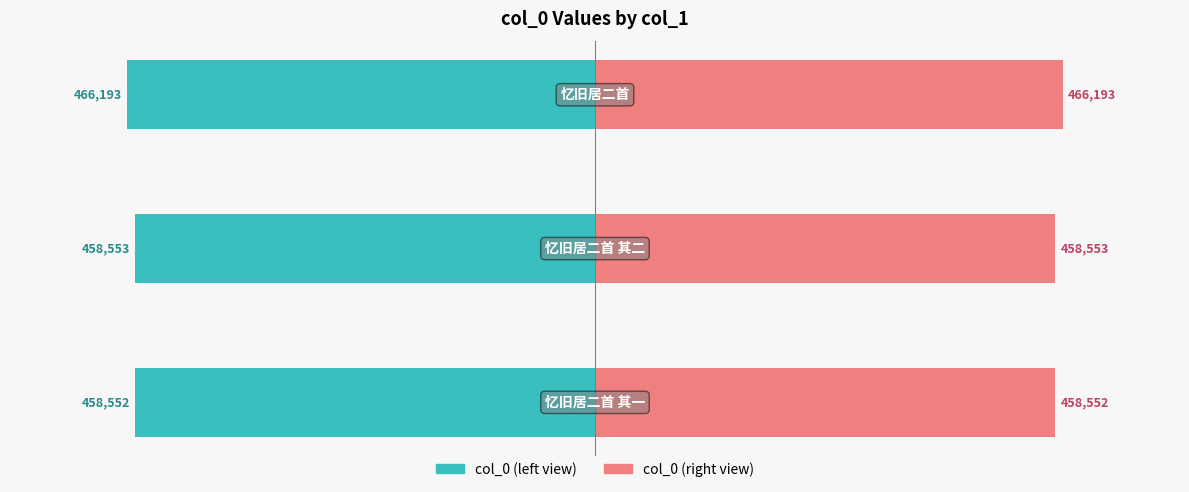

How many series are shown in this chart?

2